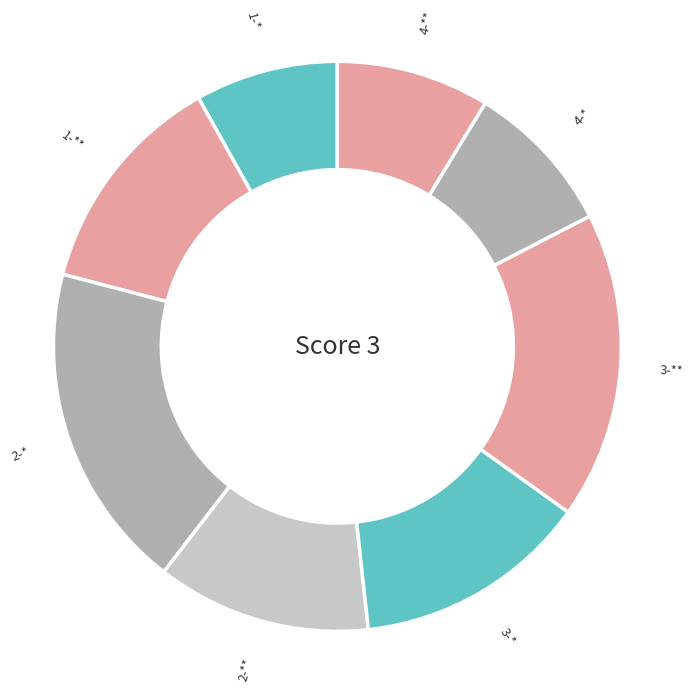

Count the number of slices in the pie.

8